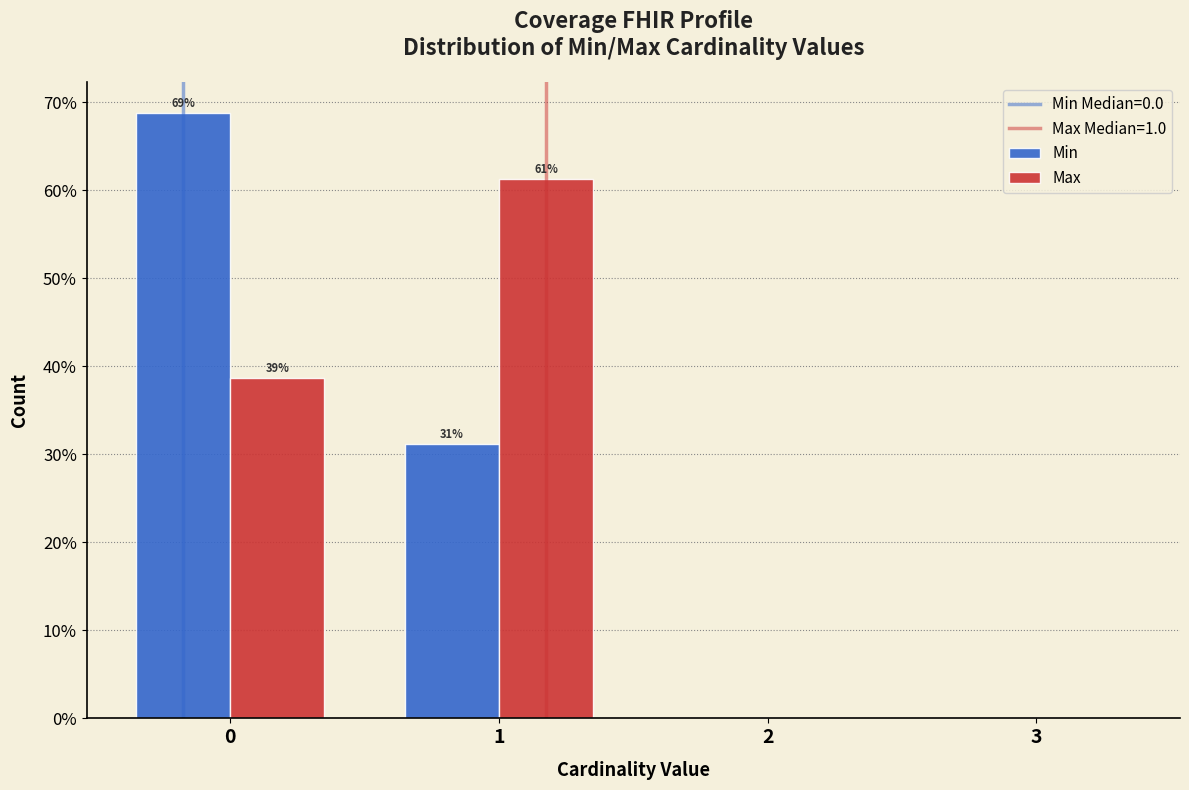

In the Min series, which range on the x-axis has the tallest bar?

-0.5 to 0.5